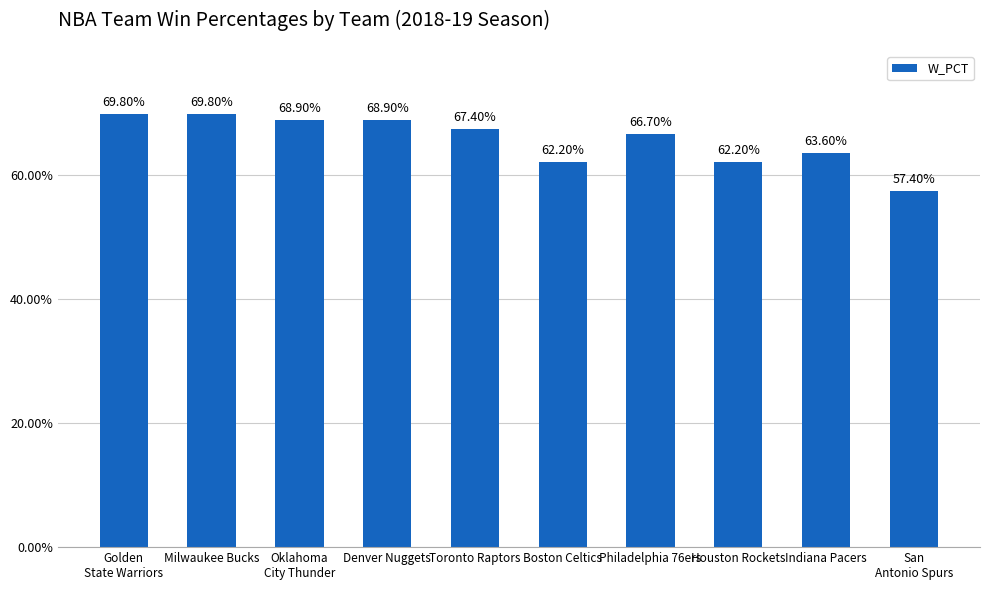

Reading left to right, extract all data points from this chart.

0.7	0.7	0.7	0.7	0.7	0.6	0.7	0.6	0.6	0.6